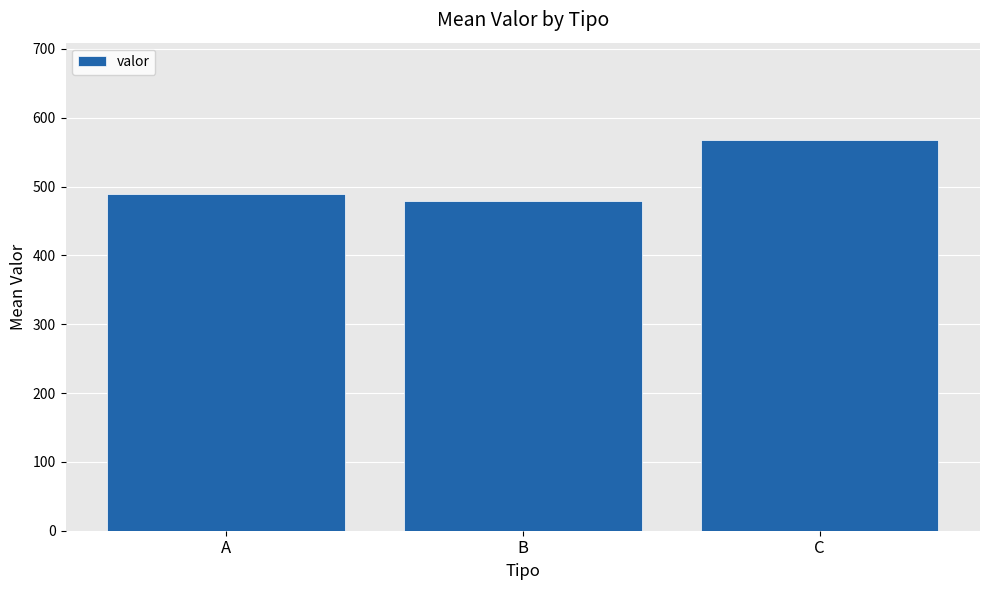

Count the number of data series in this chart.

1